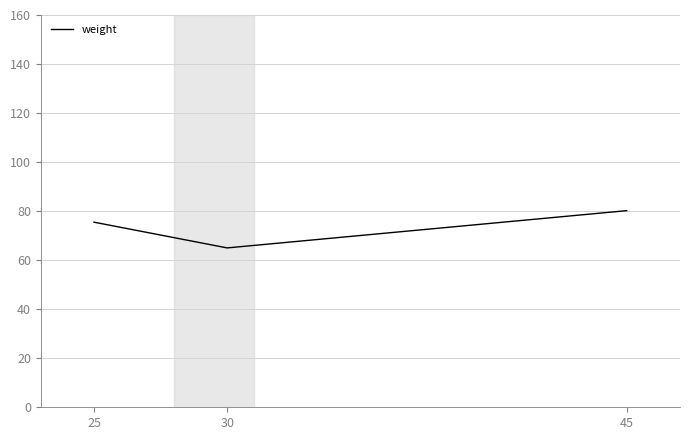

What is the minimum value shown in the chart?

65.0